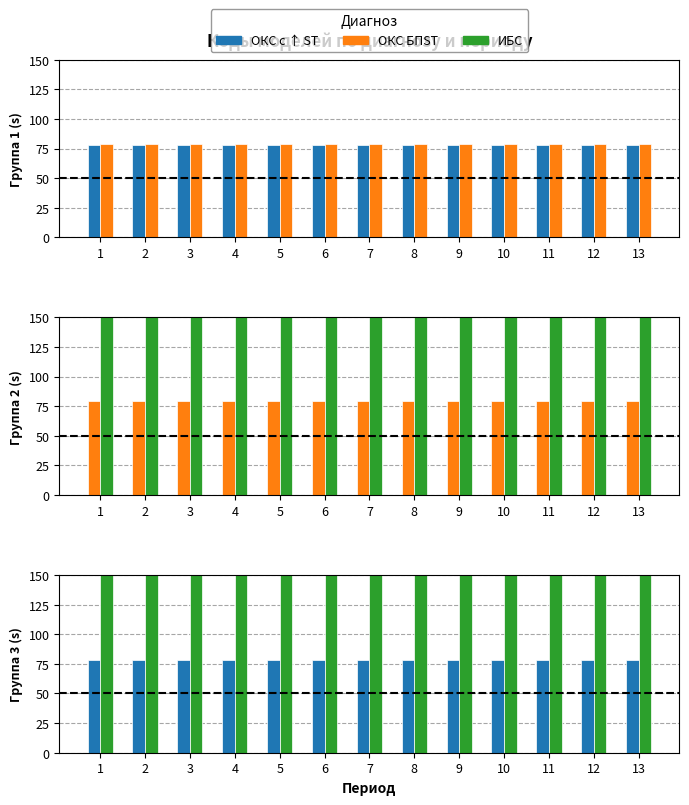

At how many categories does at least one series exceed 1316?

13